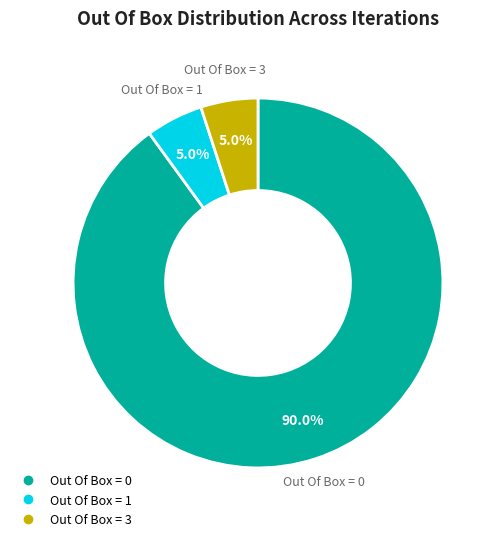

Does Out Of Box = 3 account for over 50% of the chart?

No